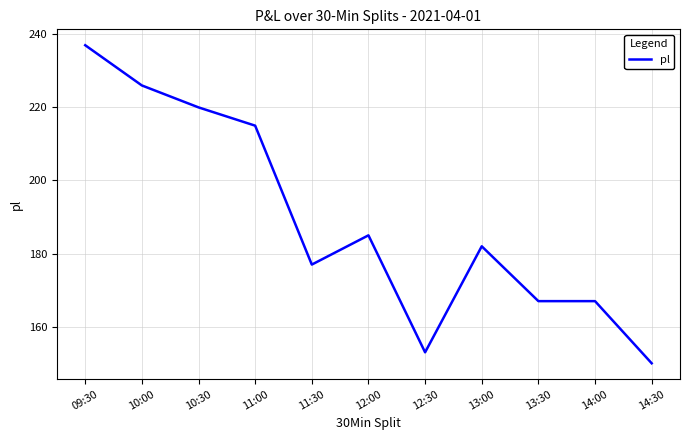

Approximately how many times larger is the value at 12:00 compared to 14:30?

1.2